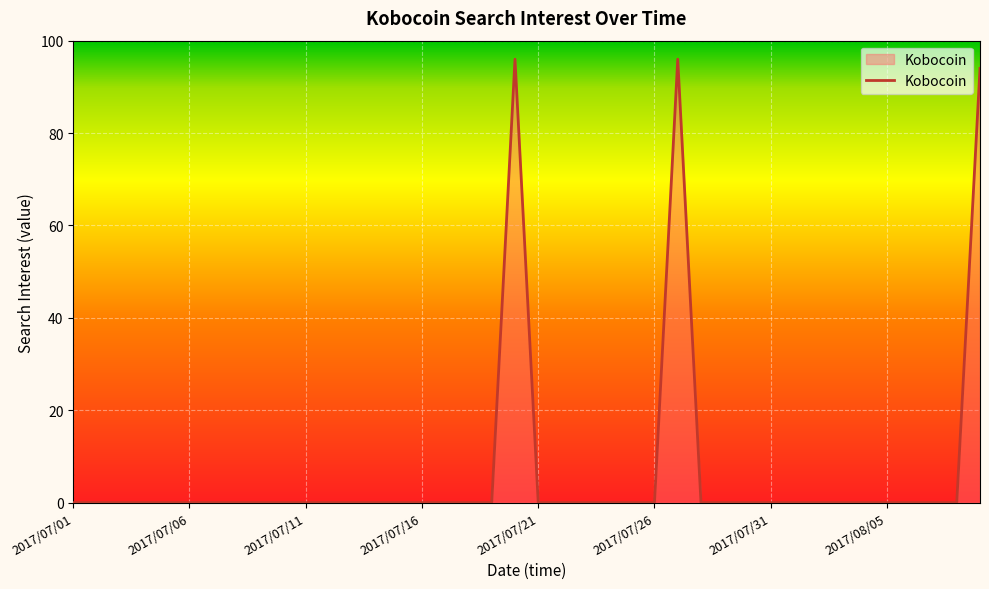

What is the greatest value displayed?

96